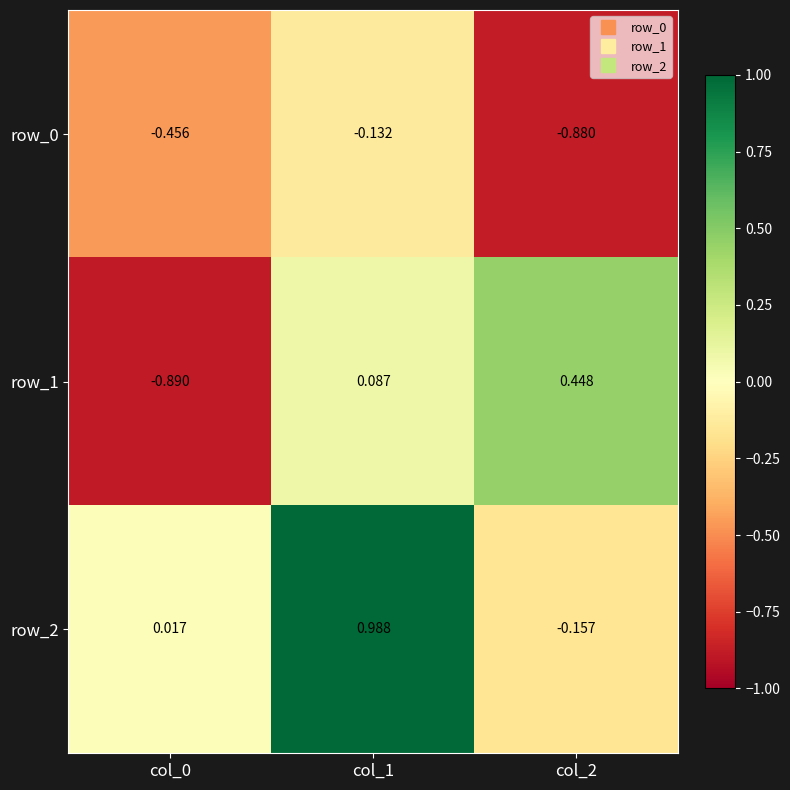

Is the value of row_1 at col_2 greater than the value of row_2 at col_1?

No